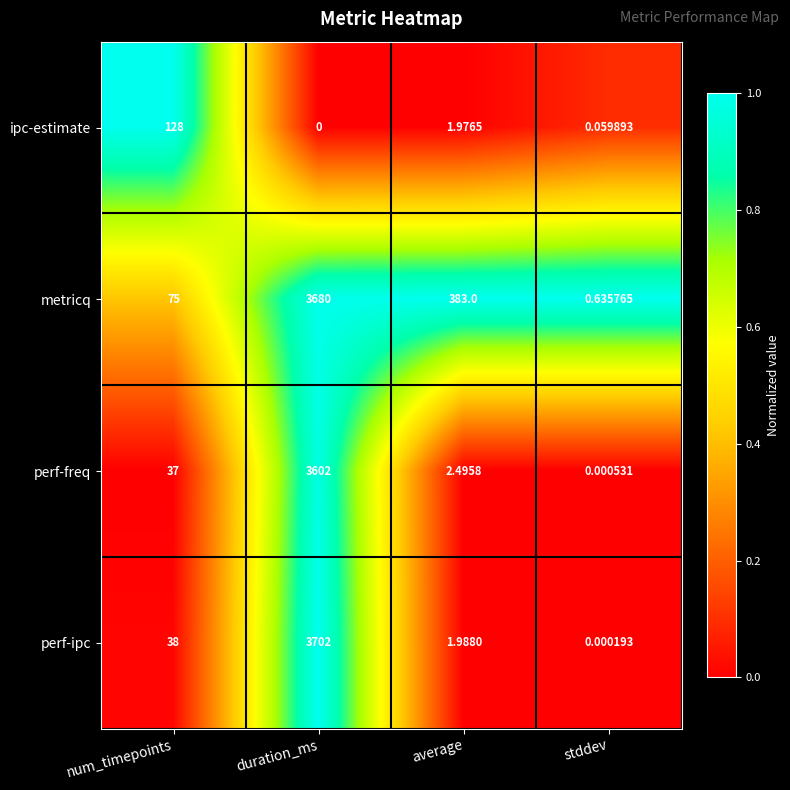

List the series in order of their peak value, highest first.

perf-ipc, metricq, perf-freq, ipc-estimate